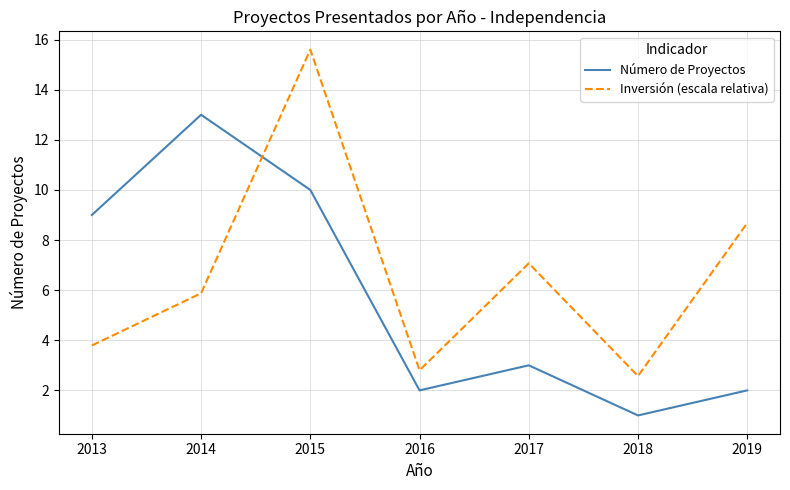

Where is the first local maximum for Inversión (escala relativa)?

2015